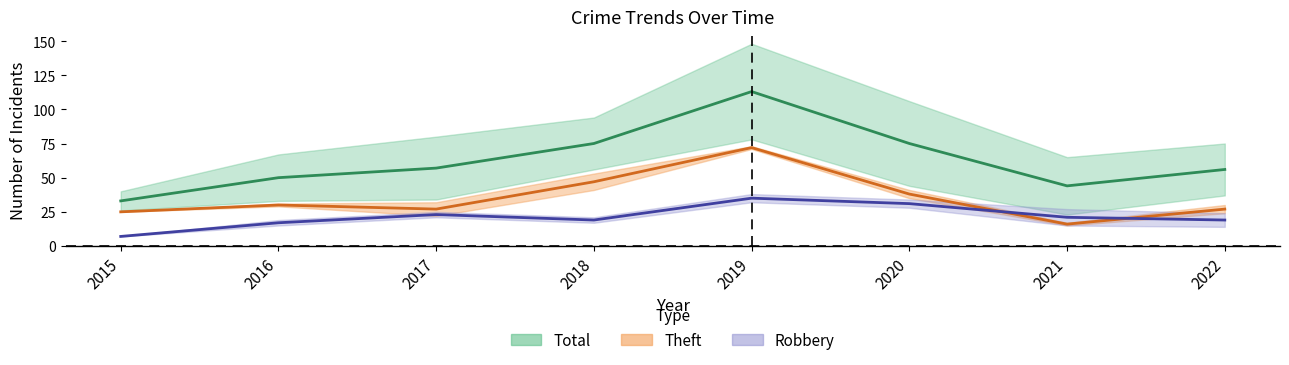

True or false: Total and Robbery cross at least once.

False